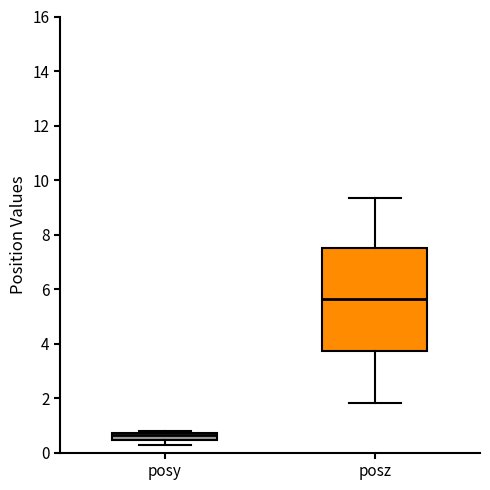

Where does the lower whisker of the box for posy end on the y-axis? The values are not printed on the chart, so give them approximately, as read against the axis.

0.2